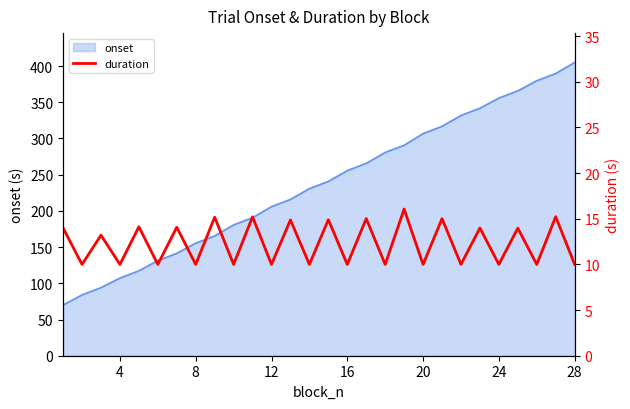

What is the minimum value for onset?

70.0